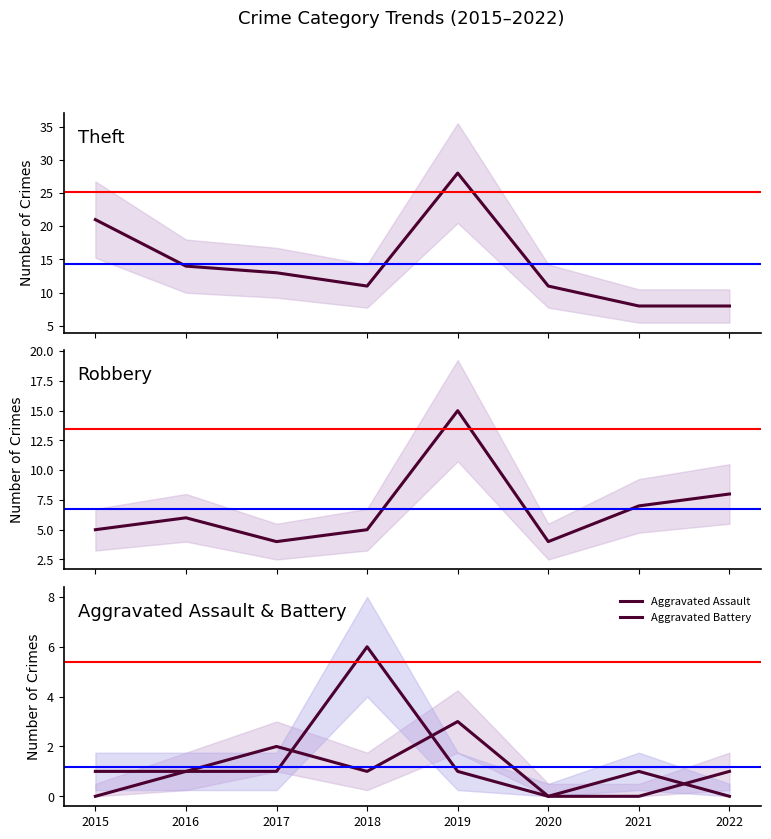

What is the value of the Aggravated Assault point at the 2nd from the left?

1